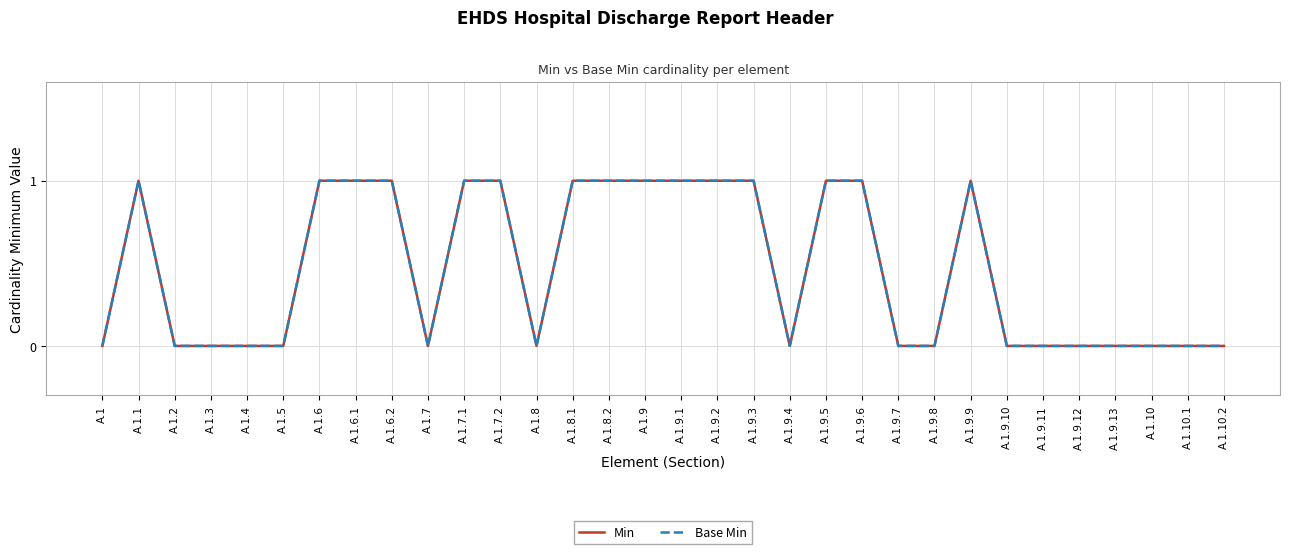

Does the chart have visible grid lines?

Yes